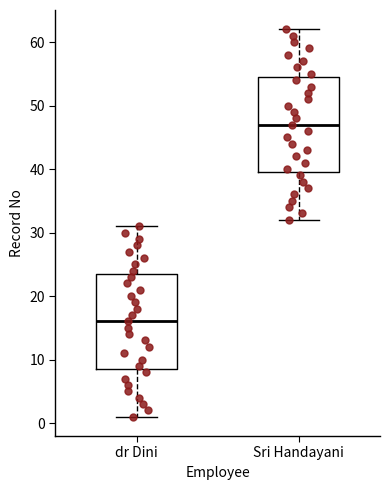

Where does the lower whisker of the box for Sri Handayani end on the y-axis? The values are not printed on the chart, so give them approximately, as read against the axis.

32